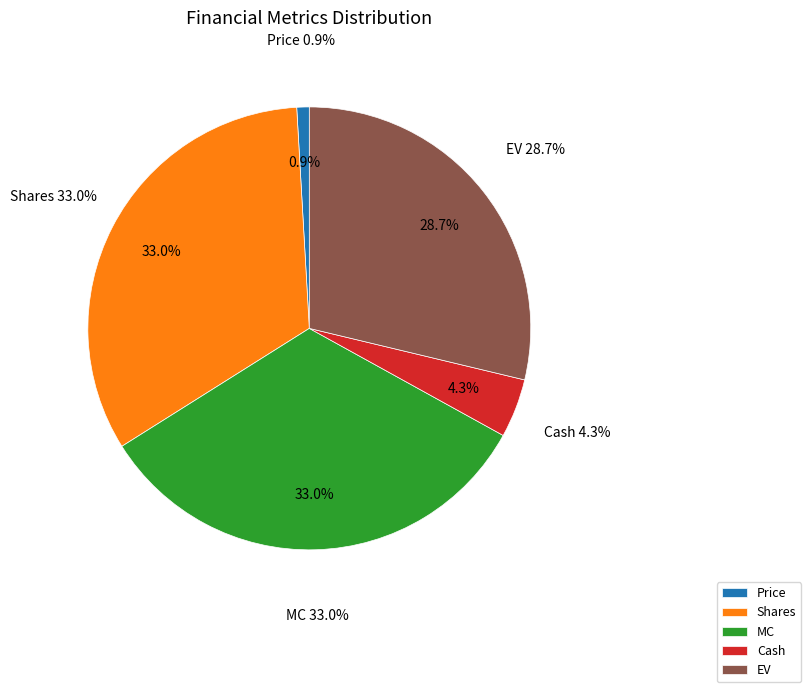

Is the sum of Cash and EV greater than half?

No